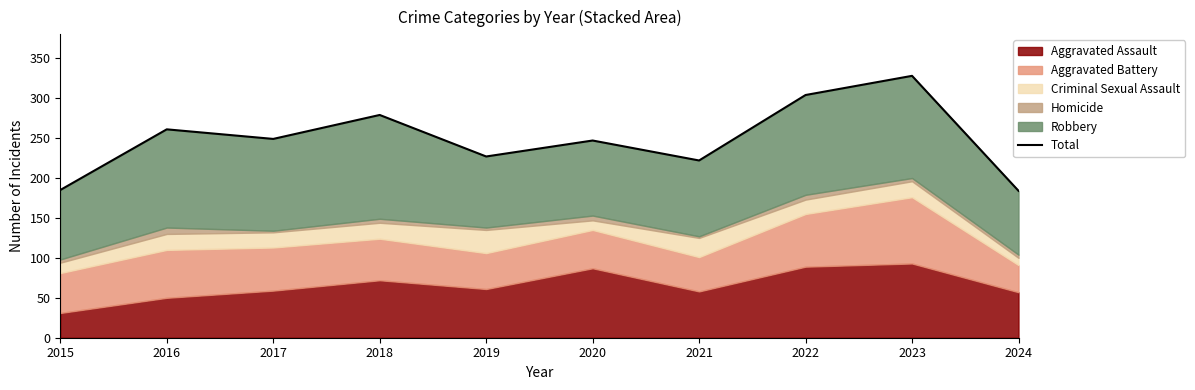

What is the average value?

249